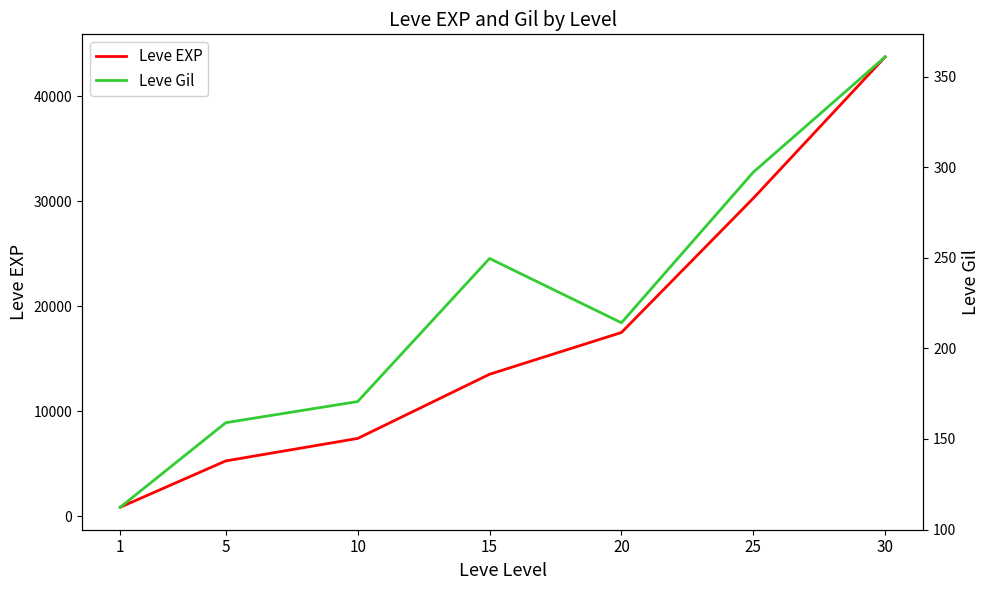

True or false: Leve EXP and Leve Gil cross at least once.

False